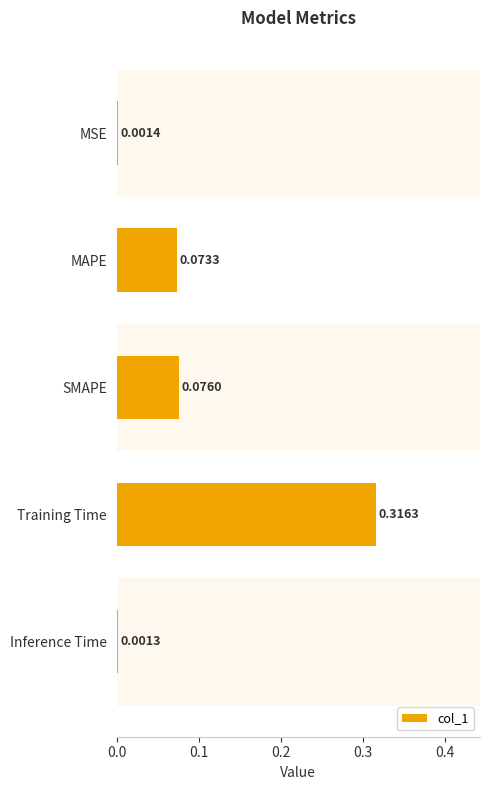

Which label corresponds to the largest value in the chart?

Training Time